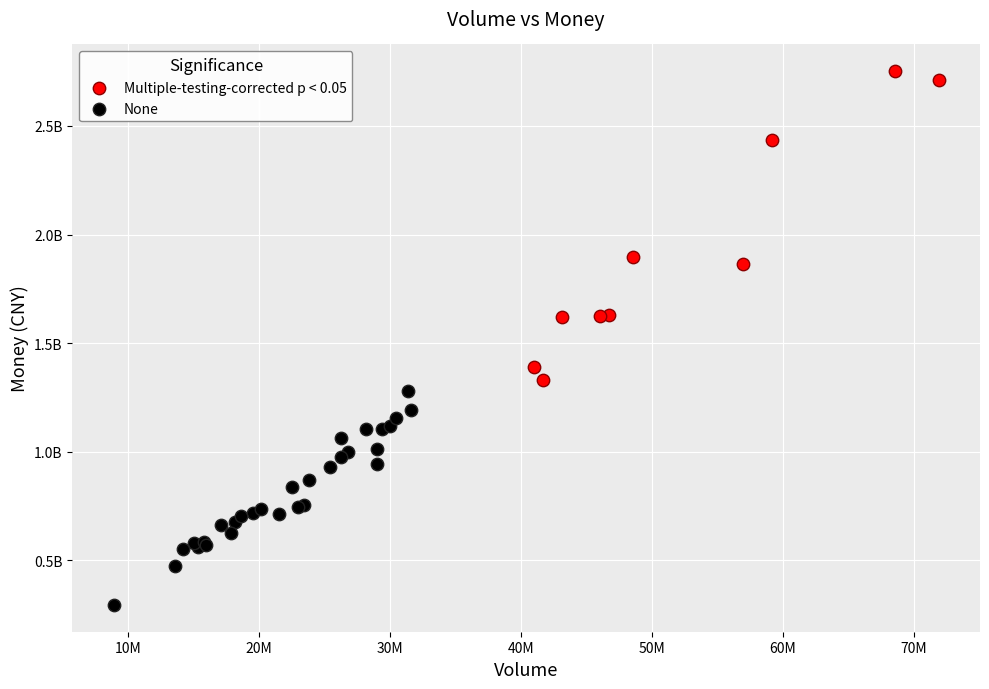

Which series has the widest spread of Y values?

Multiple-testing-corrected p < 0.05